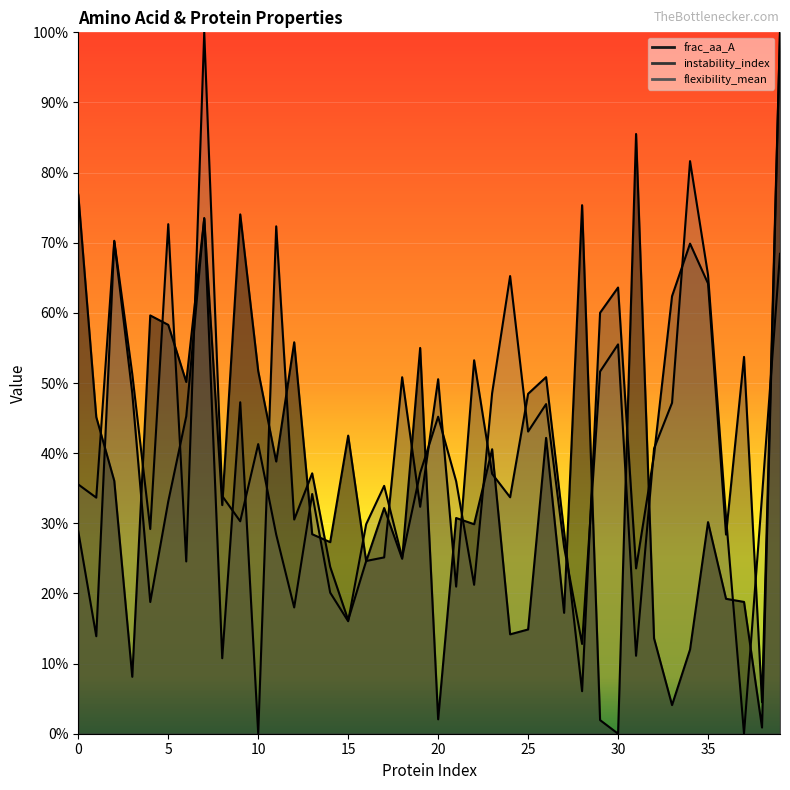

What are all the series names shown in the legend?

frac_aa_A, instability_index, flexibility_mean